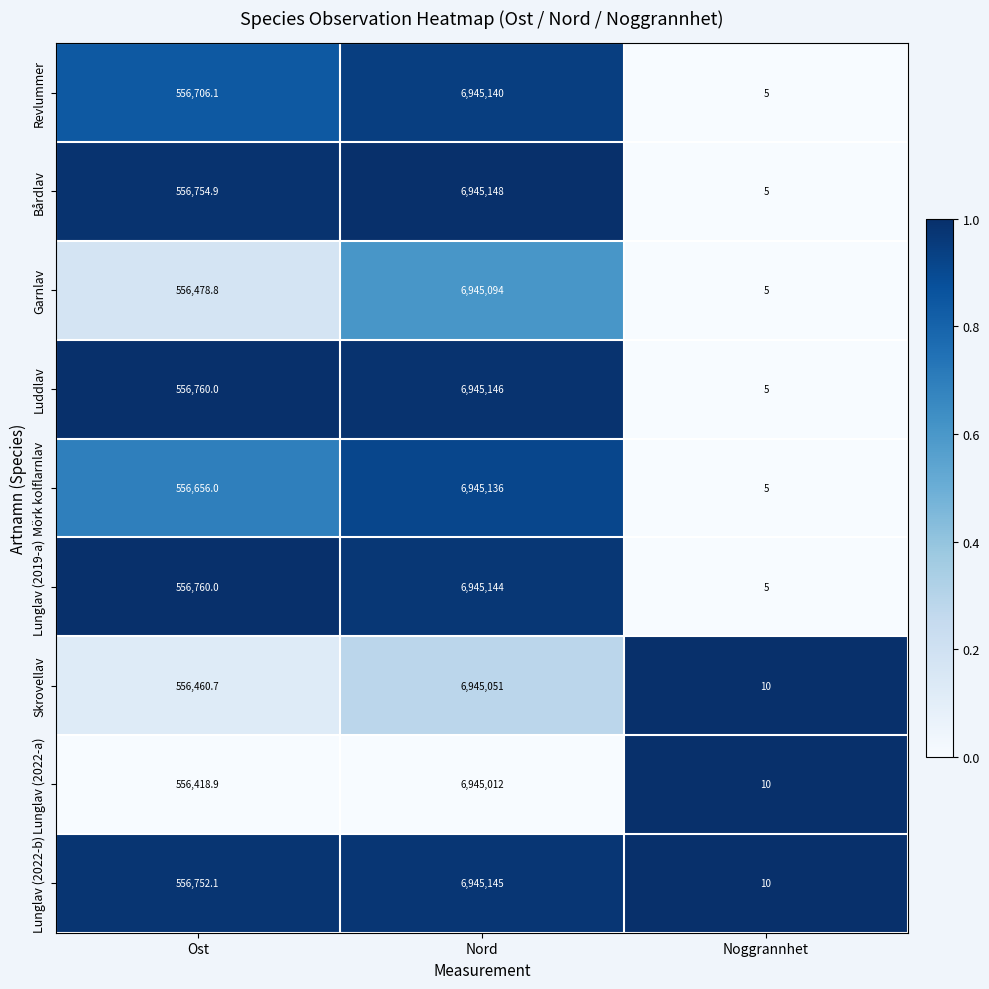

Which series has the largest total across all categories?

Luddlav